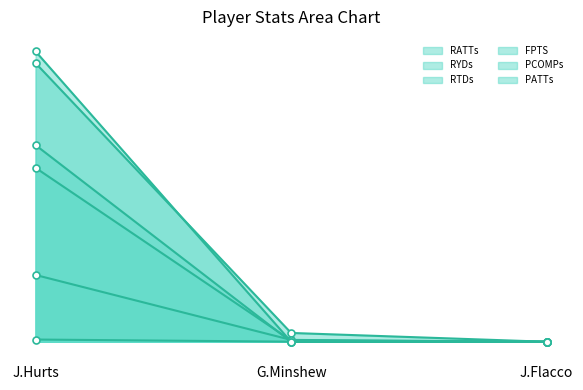

Is the value of PCOMPs at J.Hurts greater than the value of RTDs at G.Minshew?

Yes